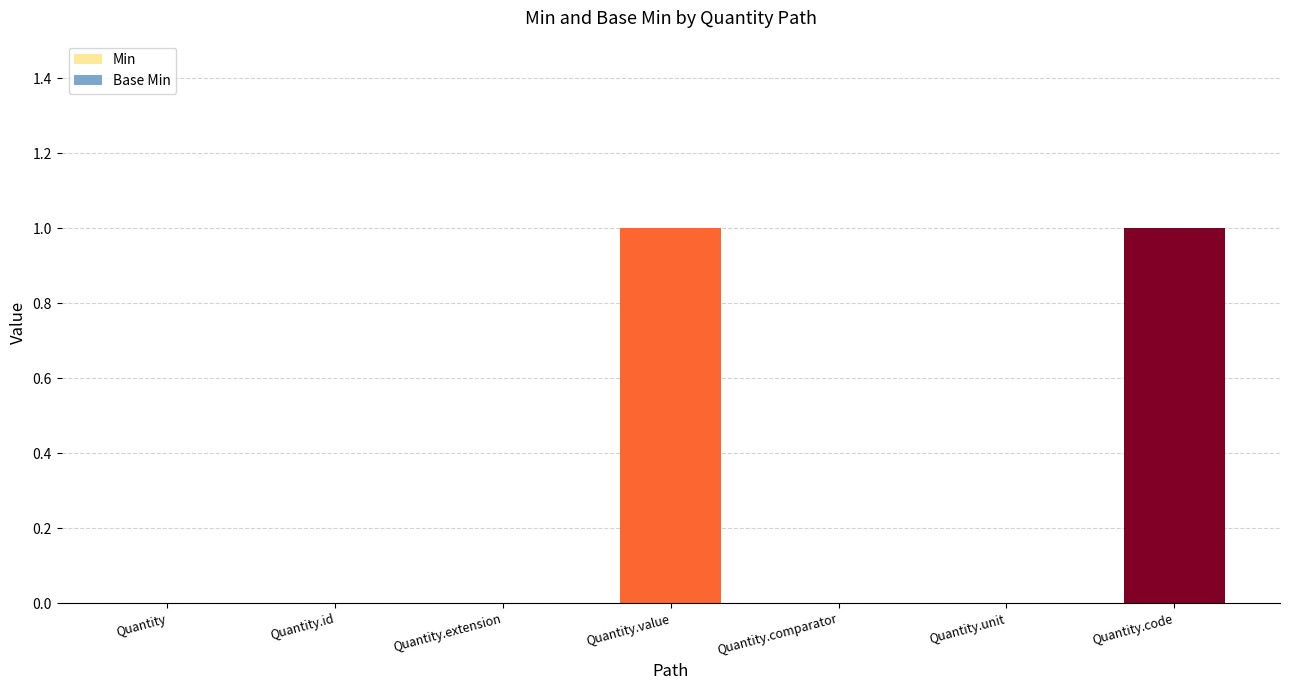

Which series has the largest total across all categories?

Min